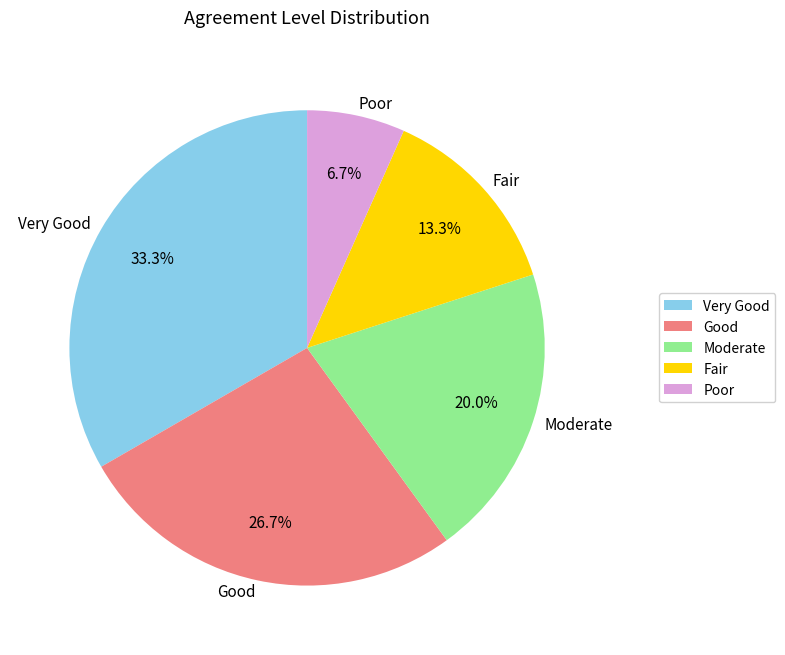

Which slice is the largest?

Very Good